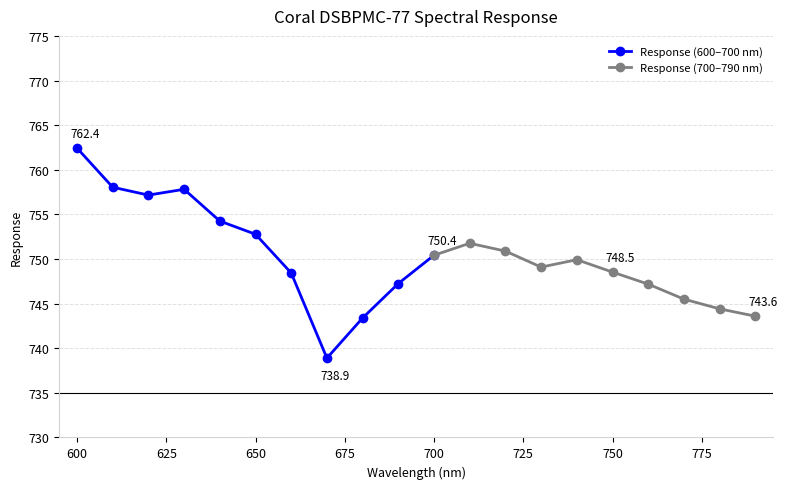

Which label corresponds to the largest value in the chart?

600.0